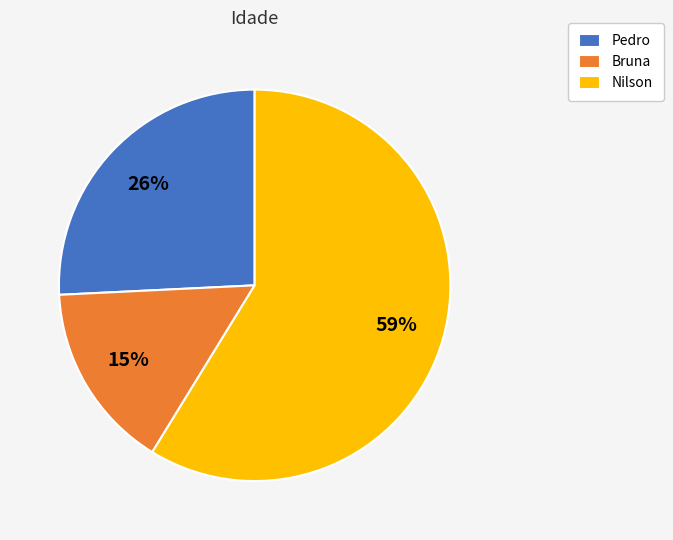

To the nearest percent, what is the average slice percentage?

33%